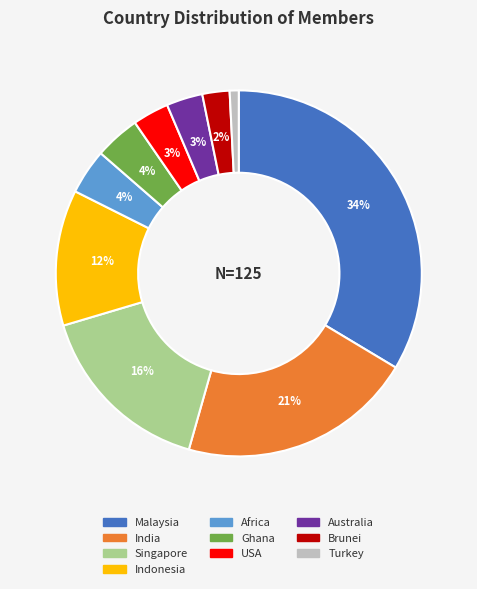

Which slice is the largest?

Malaysia